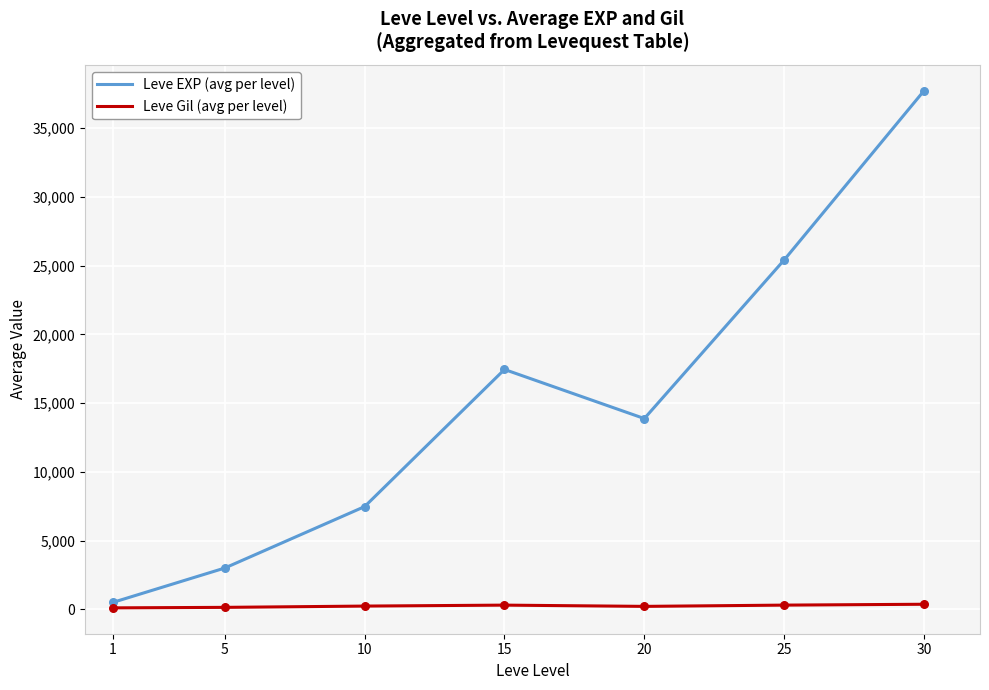

At how many categories does at least one series exceed 264?

7